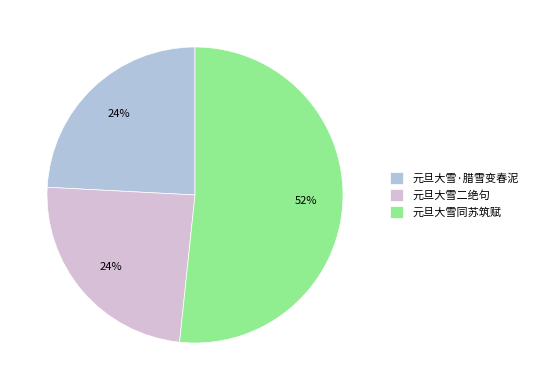

Is there any slice that represents more than half of the pie?

Yes